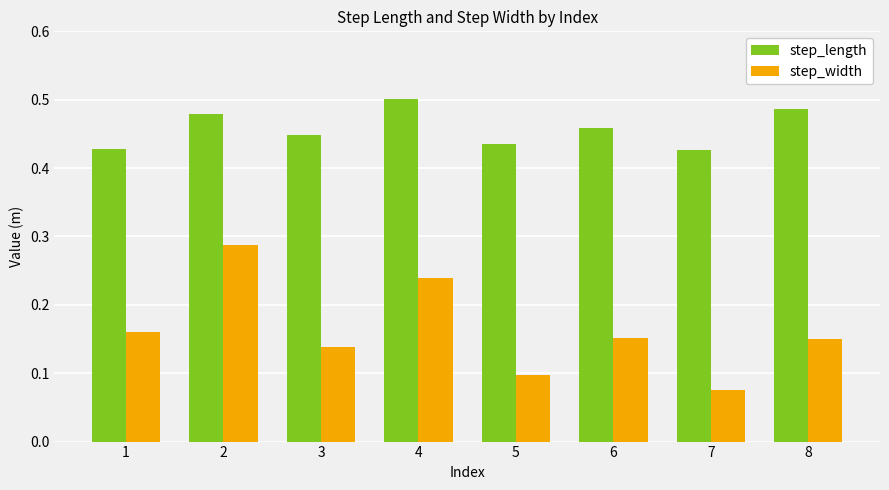

How many bars are there in total?

16